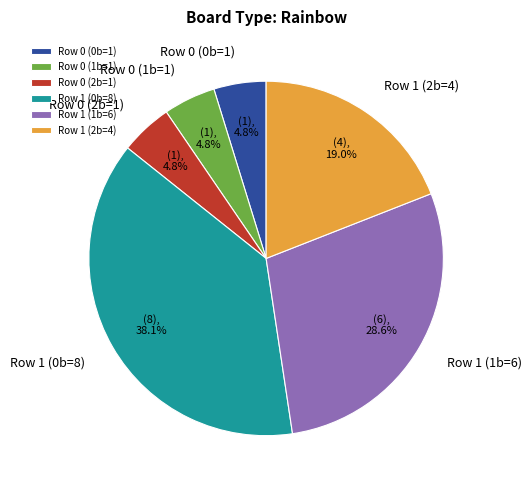

Between Row 0 (1b=1) and Row 1 (0b=8), which is larger?

Row 1 (0b=8)